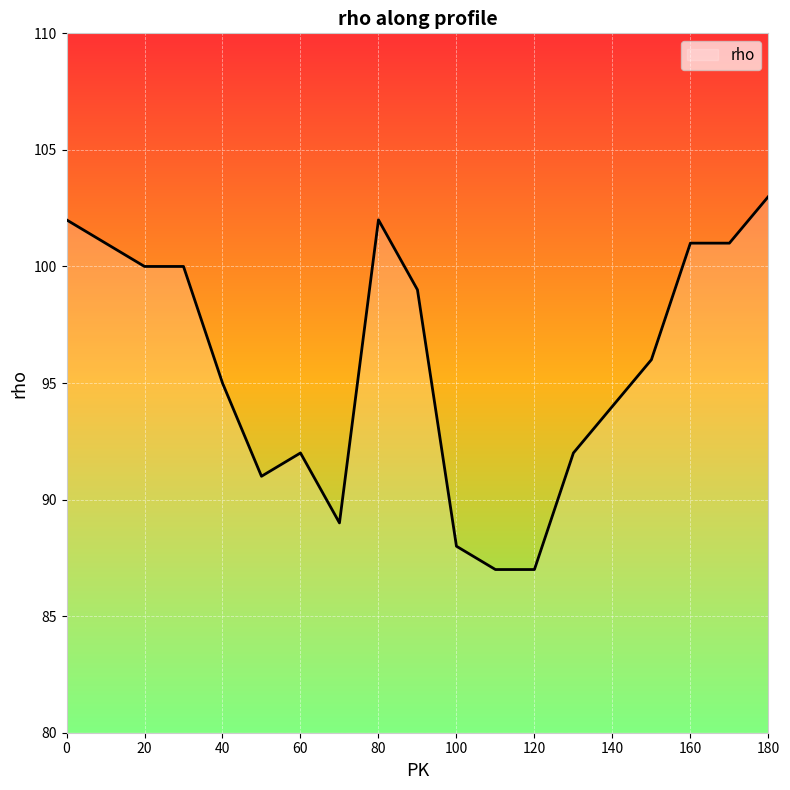

What is the difference between the maximum and minimum values?

16